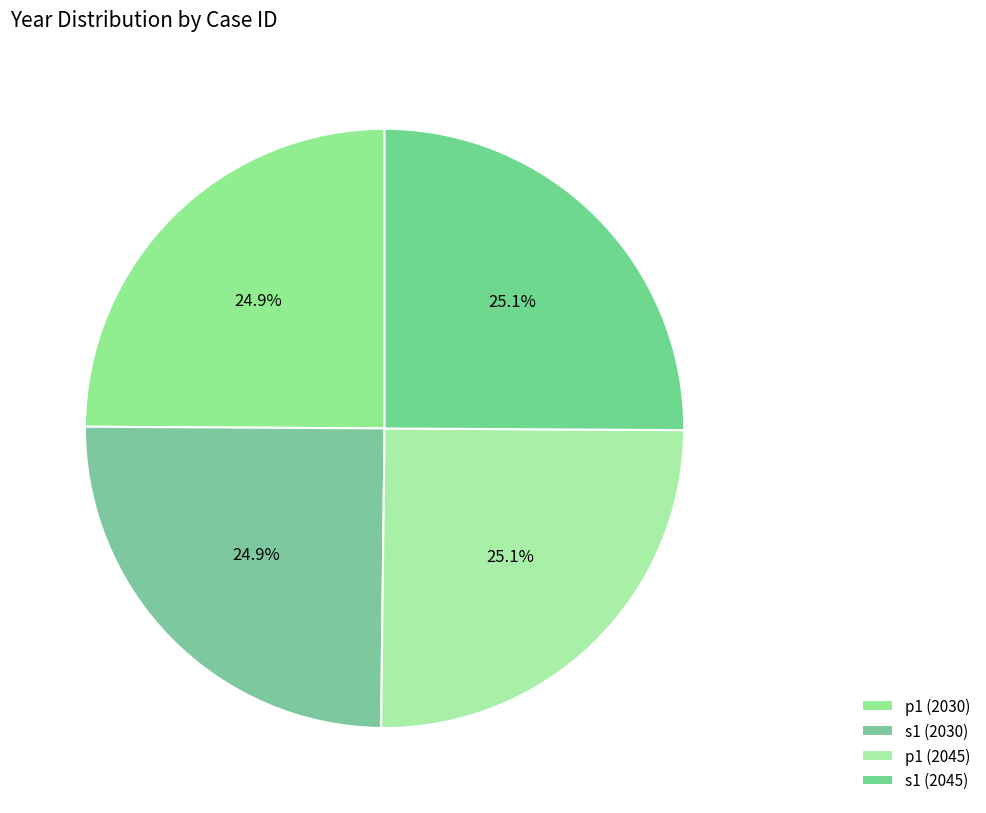

Rank the categories by value from highest to lowest.

p1 (2045), s1 (2045), p1 (2030), s1 (2030)